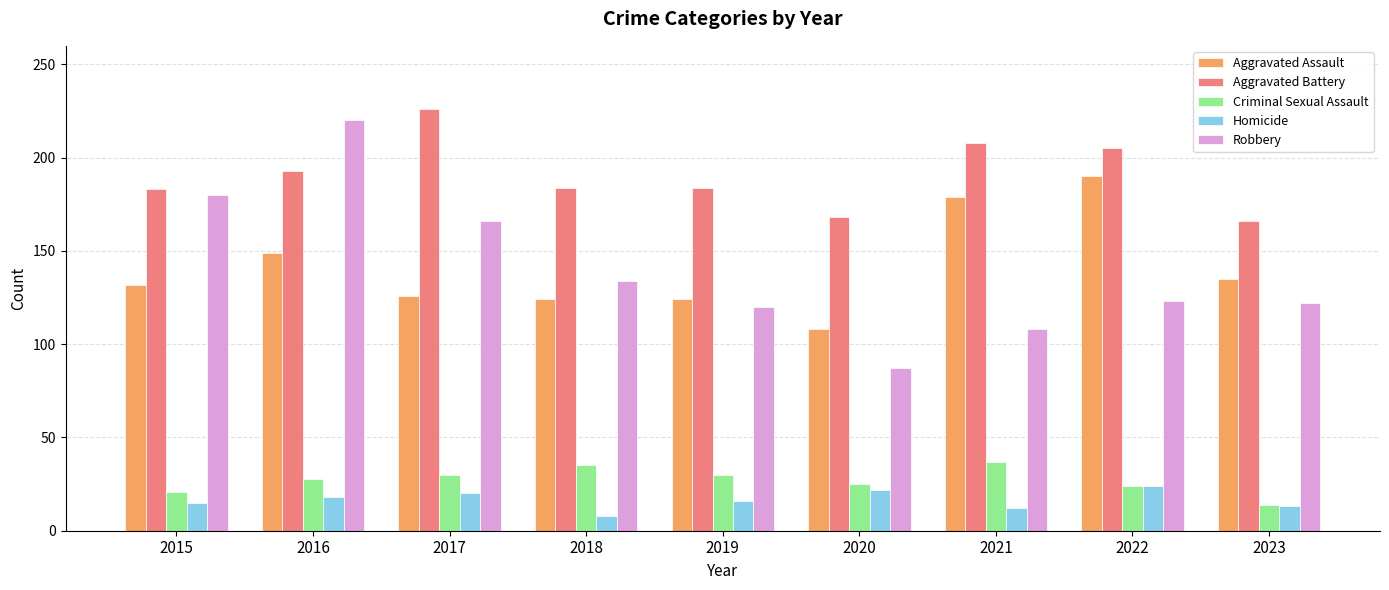

At how many categories does at least one series exceed 170?

7